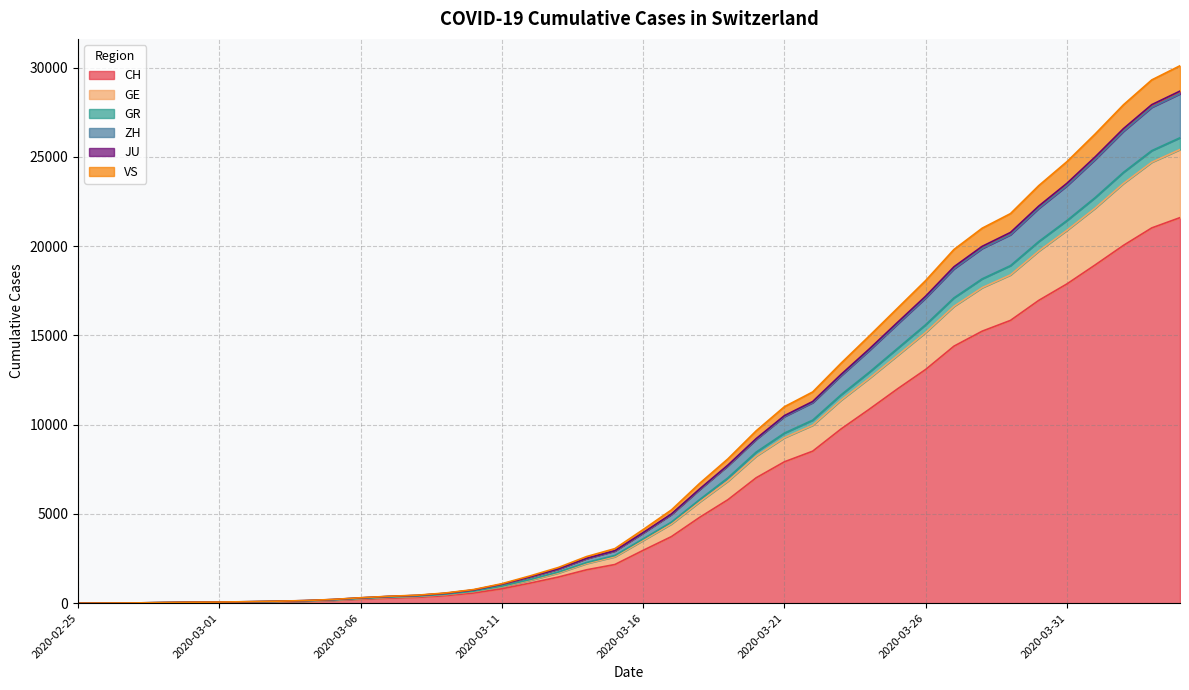

The value of CH at 2020-03-16 is 2959. True or false?

True